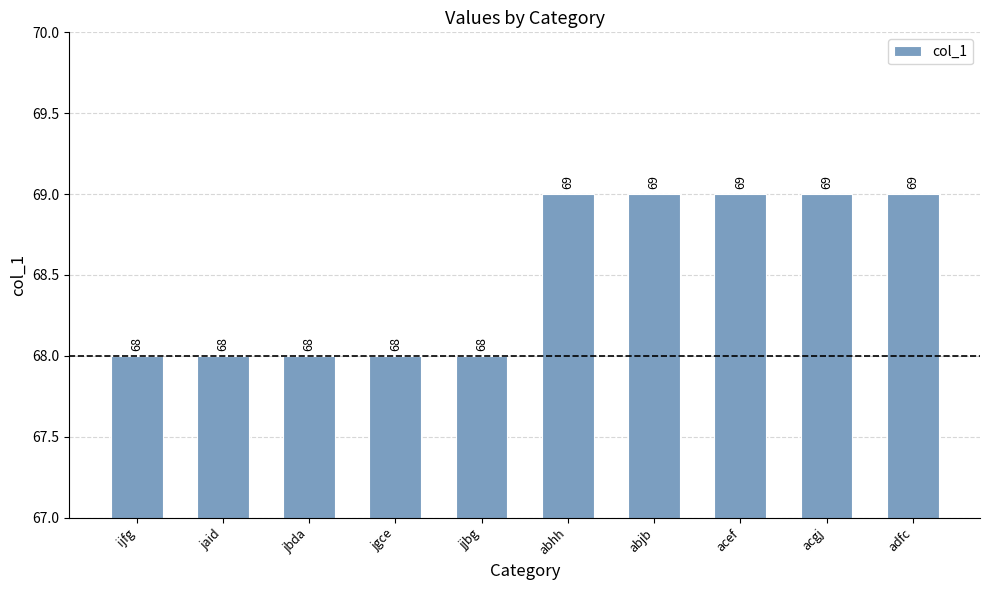

Between acgj and jaid, which is larger?

acgj